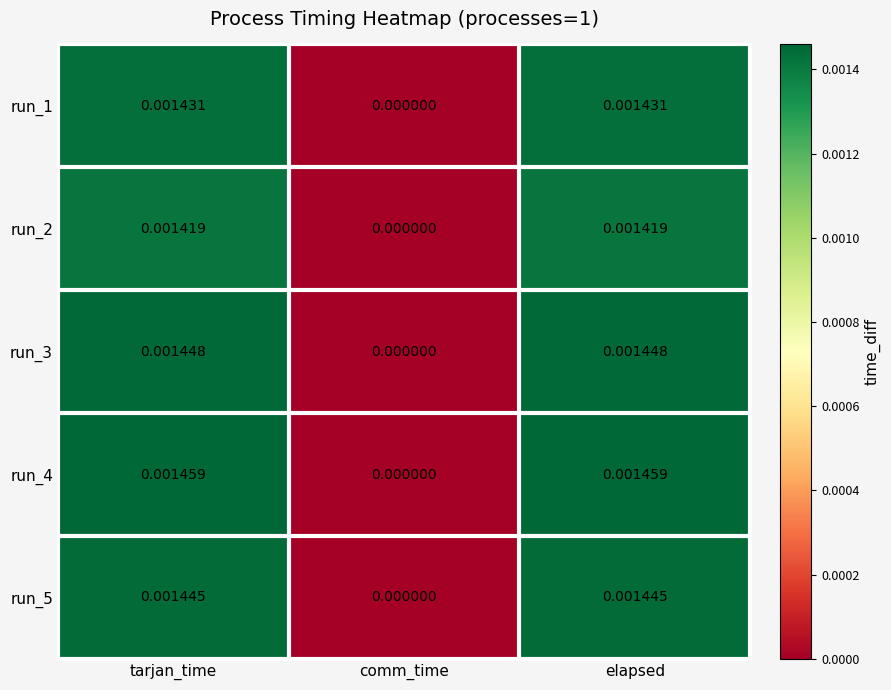

Where is run_3 nearest to the value 0?

comm_time